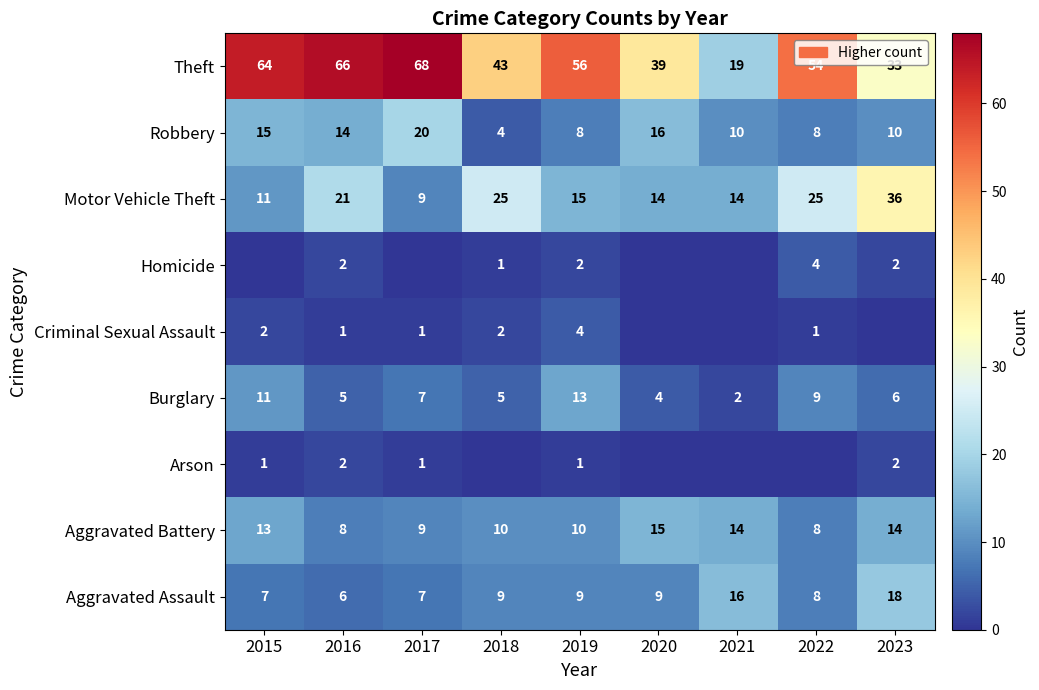

What is the difference between the maximum and minimum values in the Motor Vehicle Theft series?

27